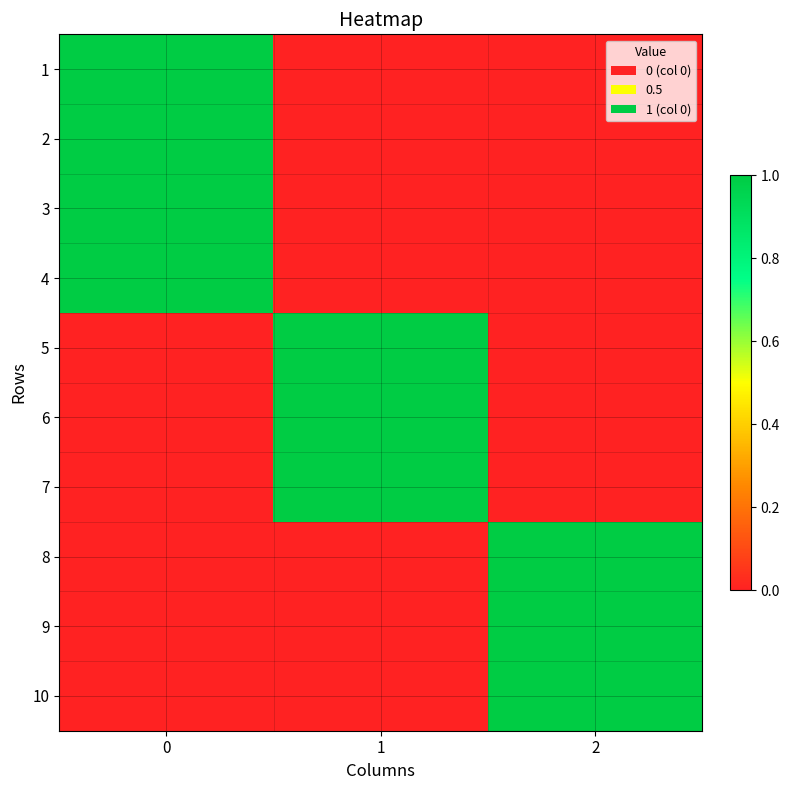

Rank the series at 2 from highest to lowest value.

8, 9, 10, 1, 2, 3, 4, 5, 6, 7